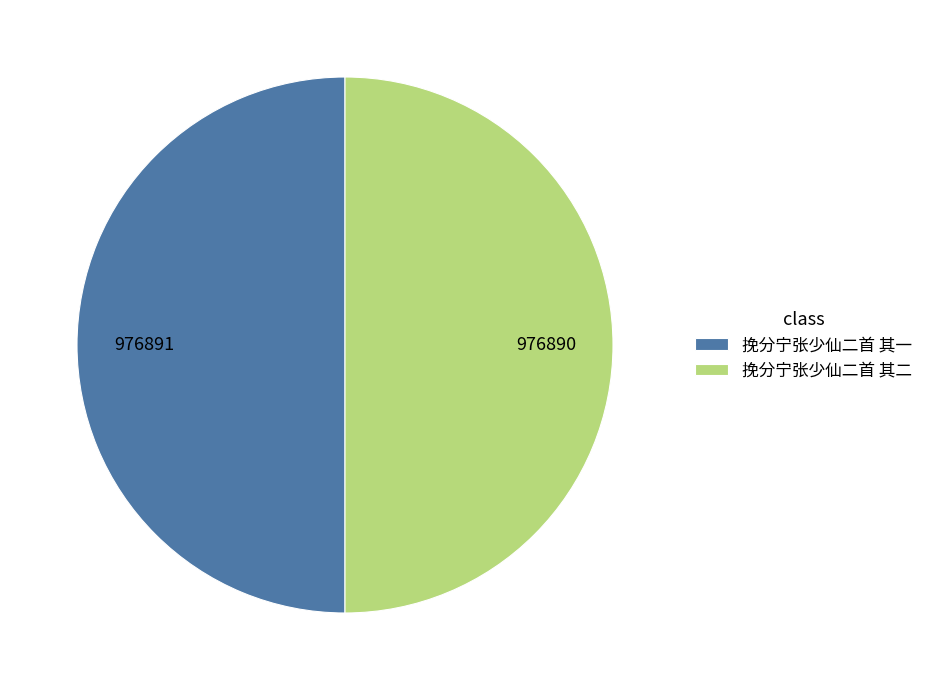

The 挽分宁张少仙二首 其一 slice represents 50% of the pie. True or false?

True